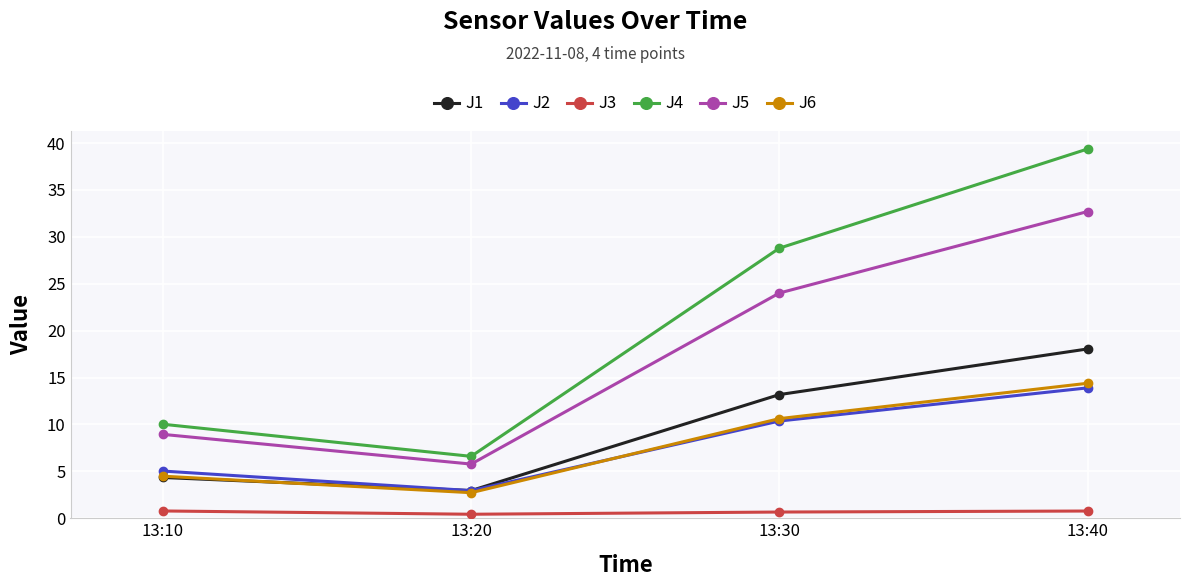

Is the value of J6 at 13:20 greater than the value of J1 at 13:10?

No